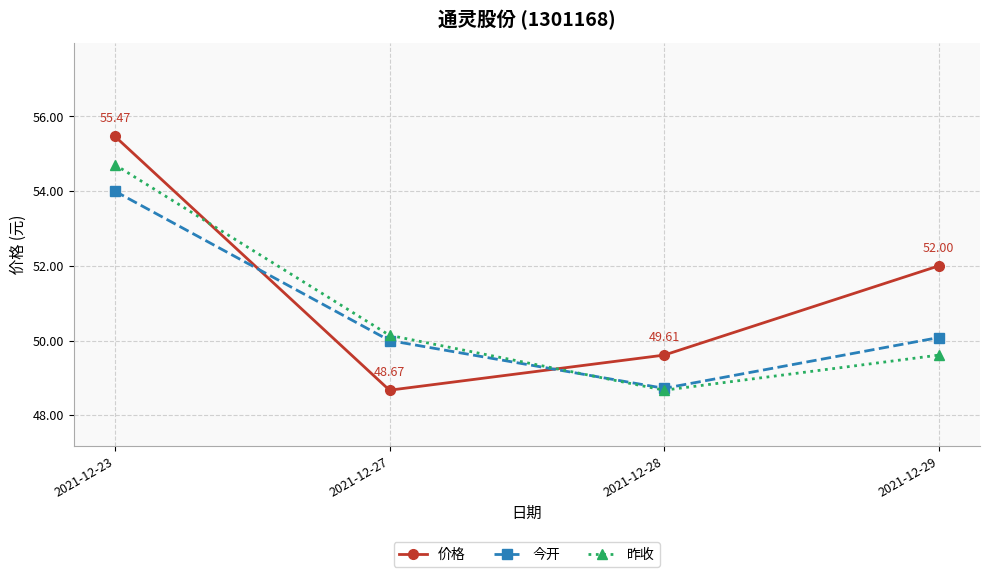

In 昨收, how many points are lower than both neighbors (excluding endpoints)?

1